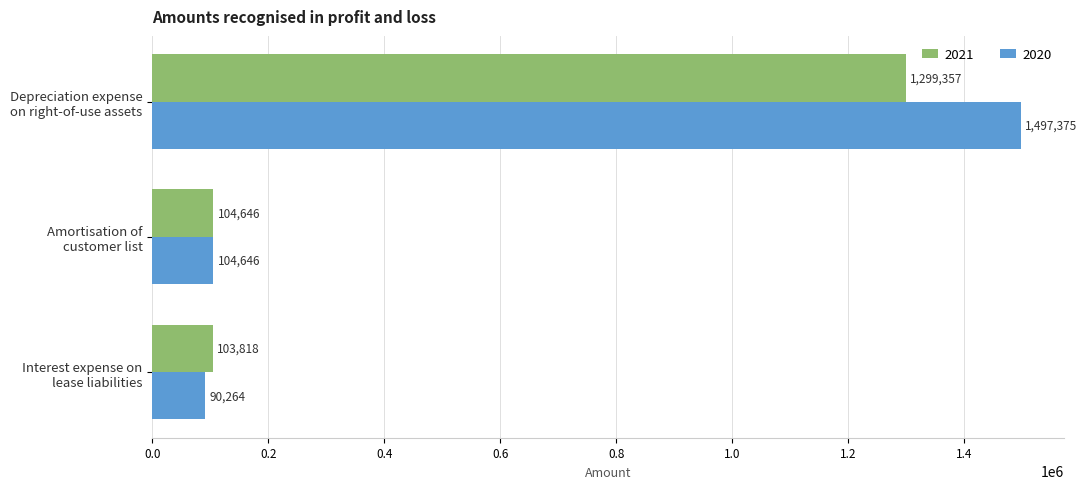

Which series has the largest total across all categories?

2020